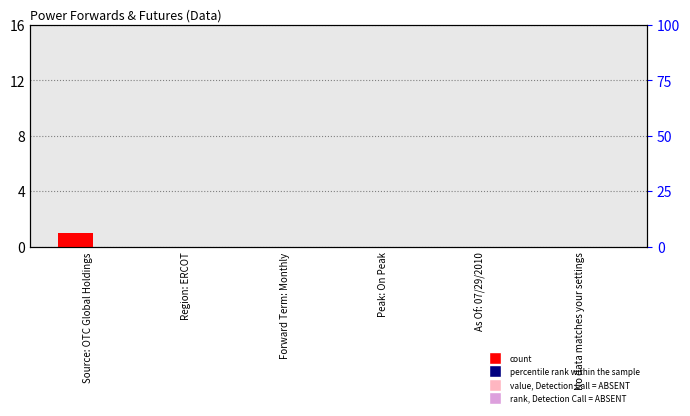

How many count values are between 0 and 1?

6